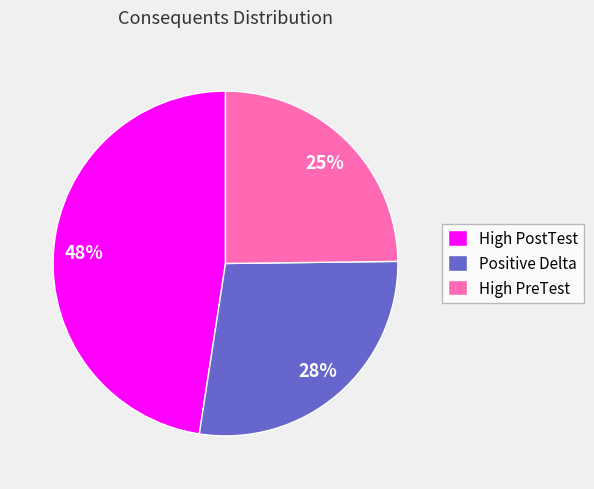

Combined, do Positive Delta and High PreTest account for over 50%?

Yes